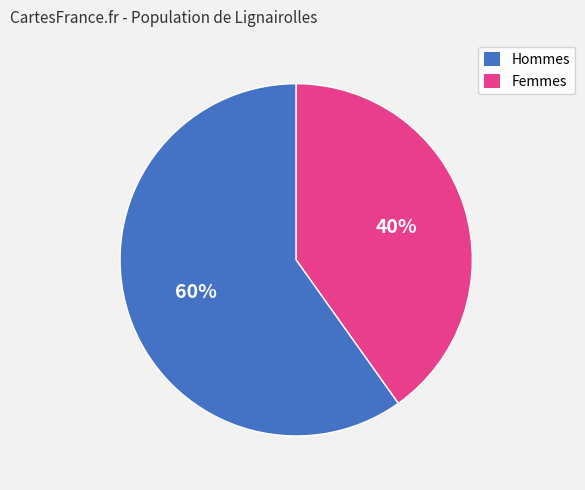

Is Femmes the majority of the pie?

No